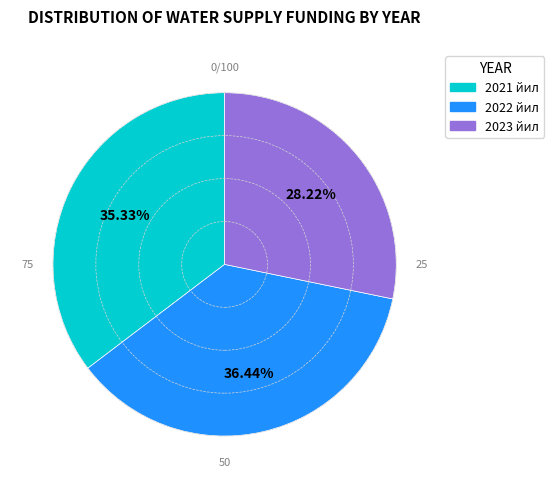

What is the ratio of the value at 2022 йил to the value at 2023 йил?

1.3